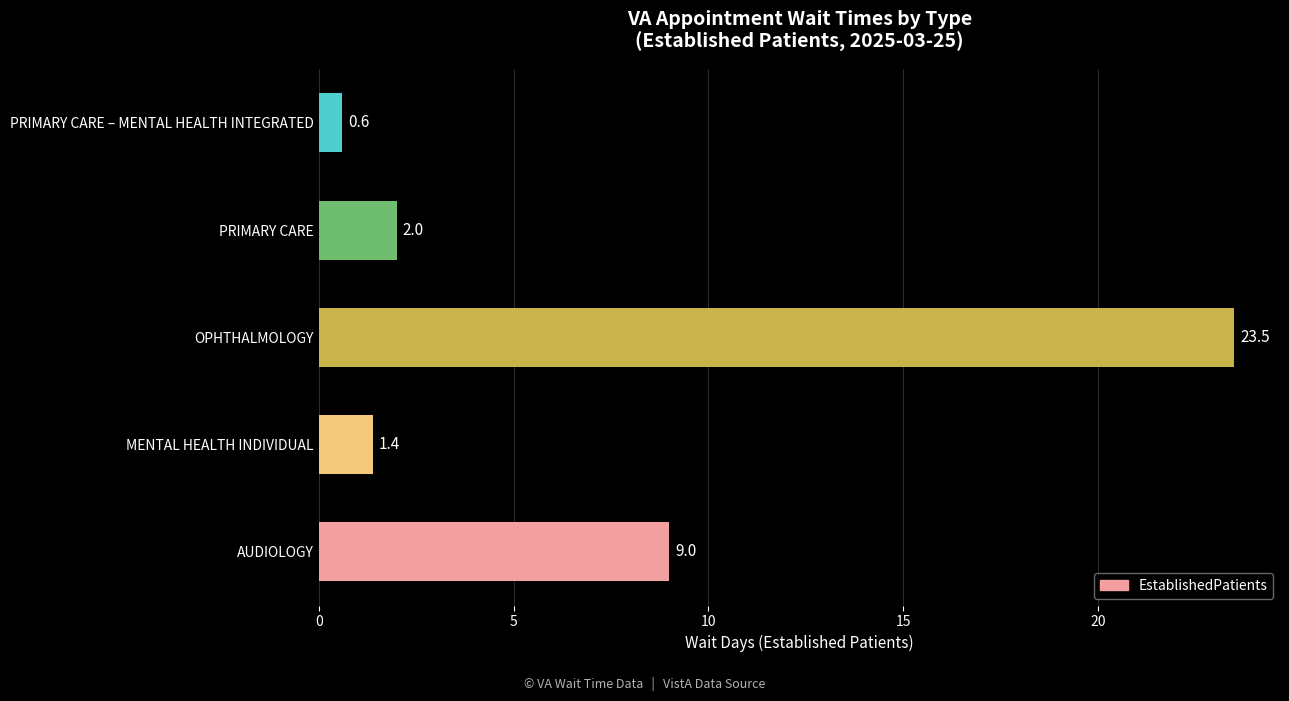

At which category does the chart reach its peak across all series?

OPHTHALMOLOGY